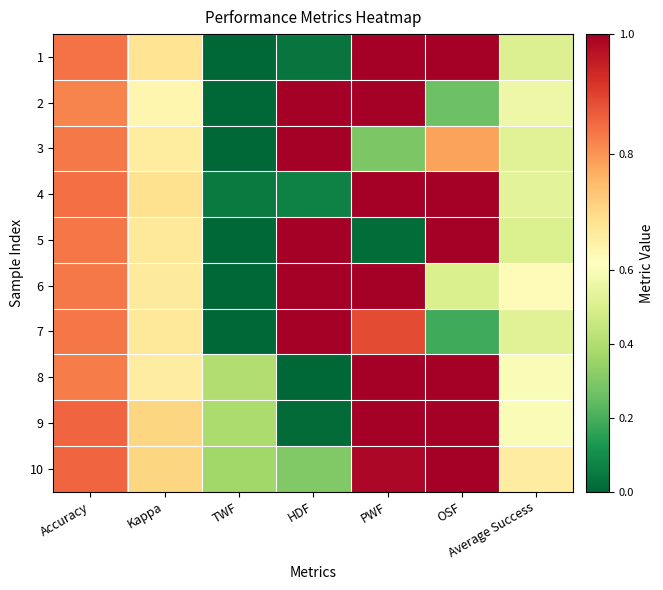

Which series has the widest spread of values?

1